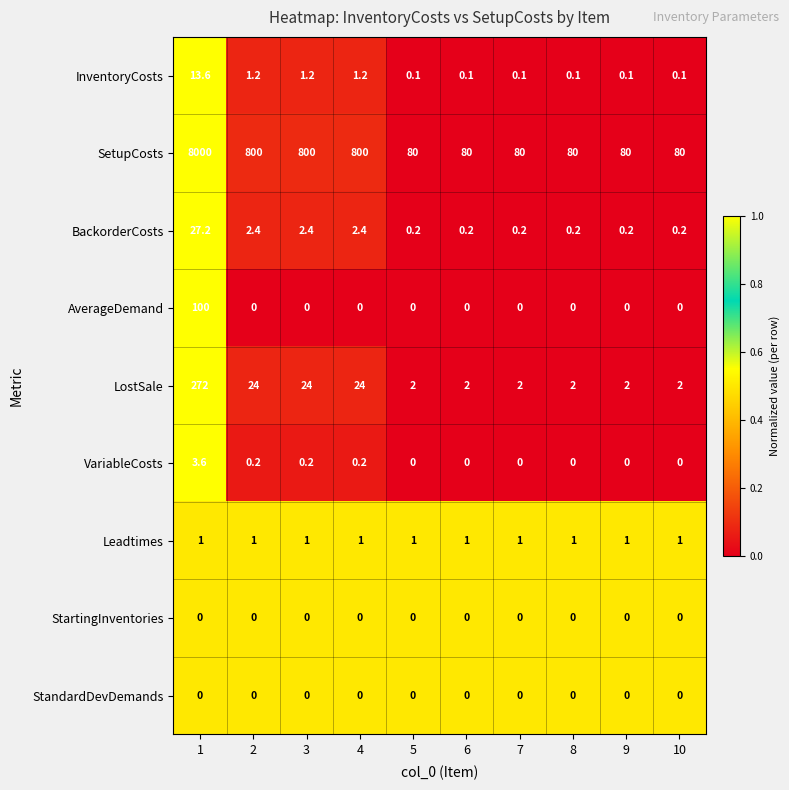

What is the maximum value shown in the chart?

8000.0